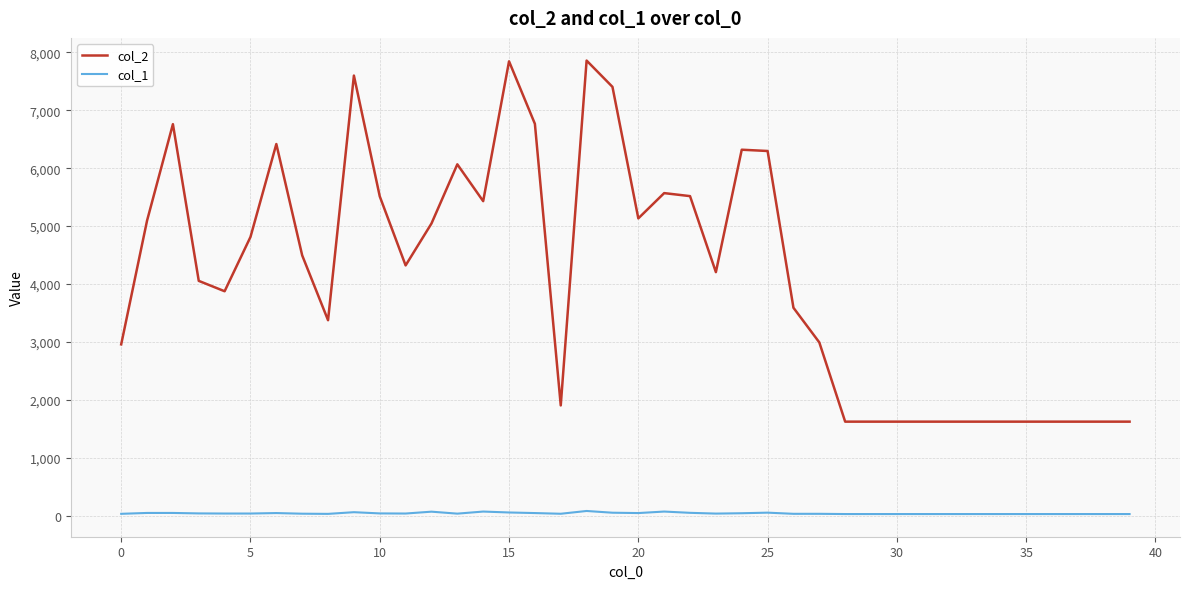

True or false: col_1 and col_2 intersect in this chart.

False